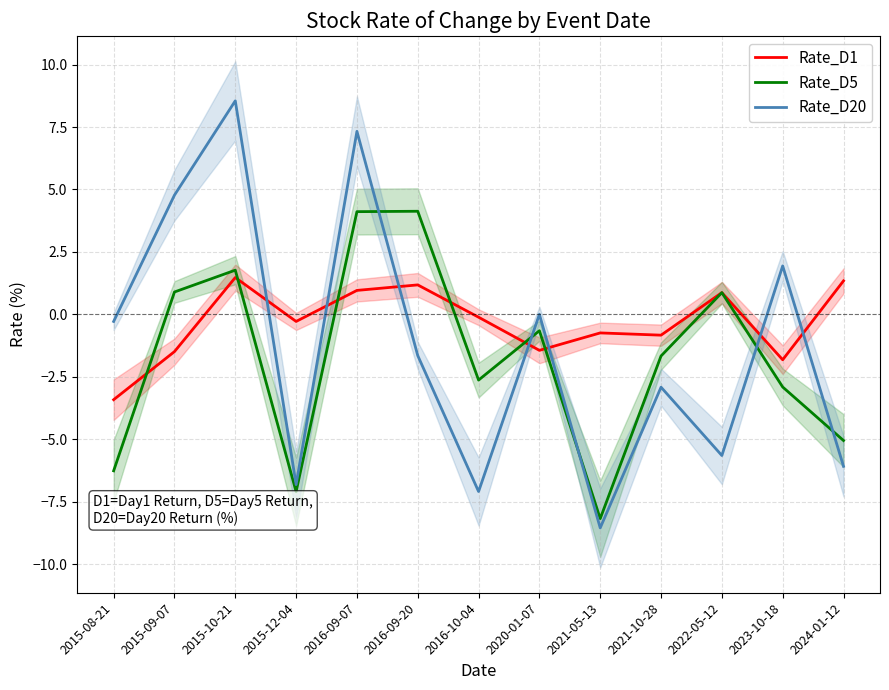

List the series in order of their overall mean, lowest first.

Rate_D5, Rate_D20, Rate_D1